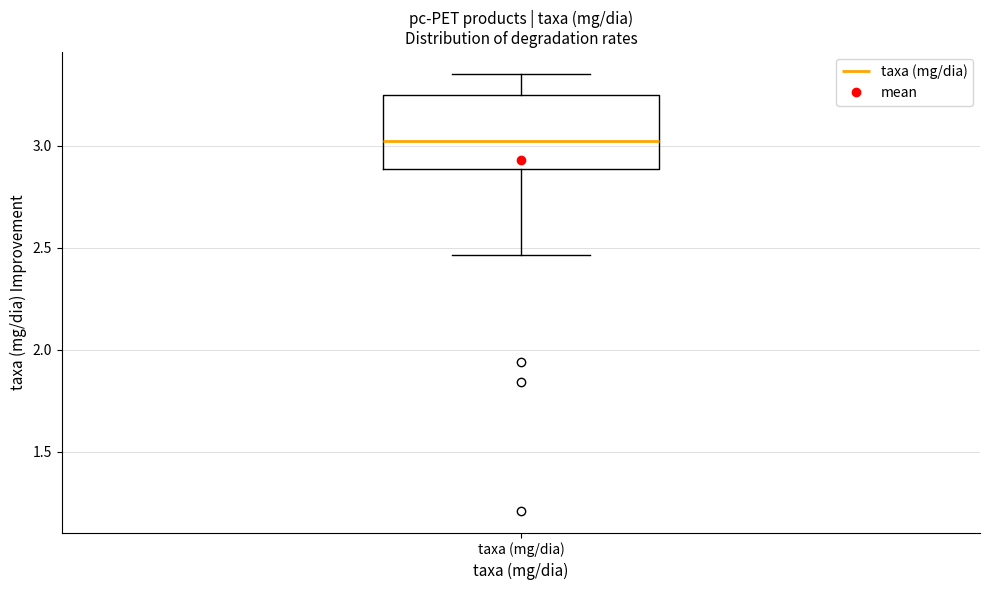

Read this box plot against the y-axis: the position of the median line, the range covered by the box, and the ends of both whiskers. The values are not printed on the chart, so give them approximately, as read against the axis.

median 3.00, box 2.90 to 3.25, whiskers 2.45 to 3.35